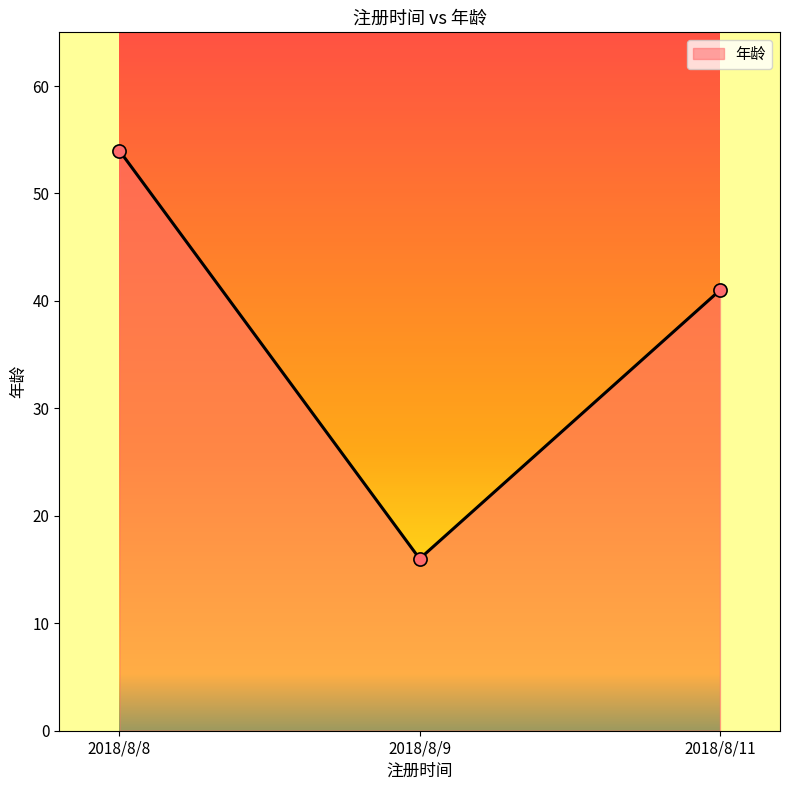

Which has a higher value, 2018/8/8 or 2018/8/11?

2018/8/8